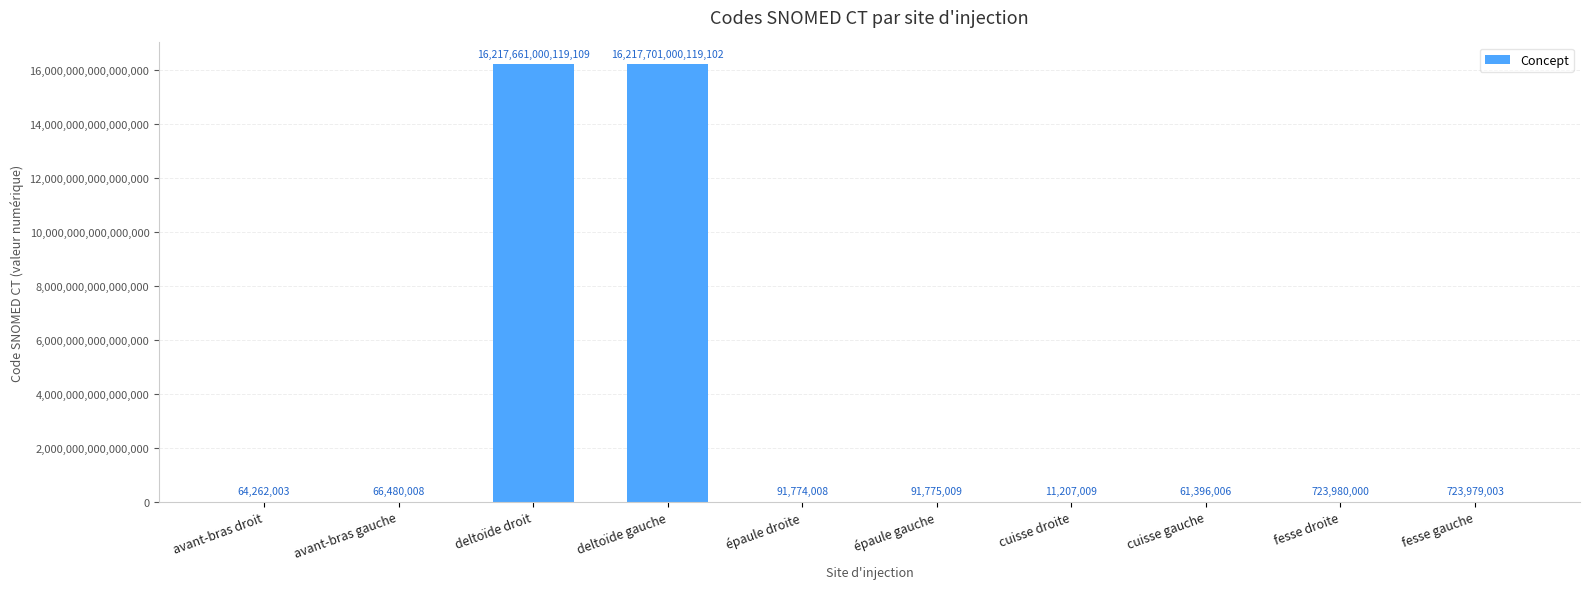

At which label does the data first exceed 91775009?

deltoïde droit